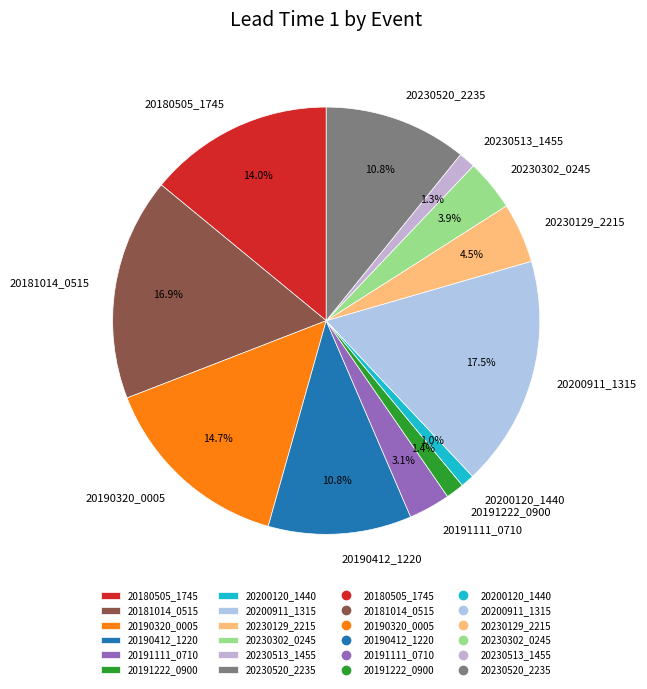

What percentage do 20190412_1220 and 20200911_1315 together represent?

28.3%